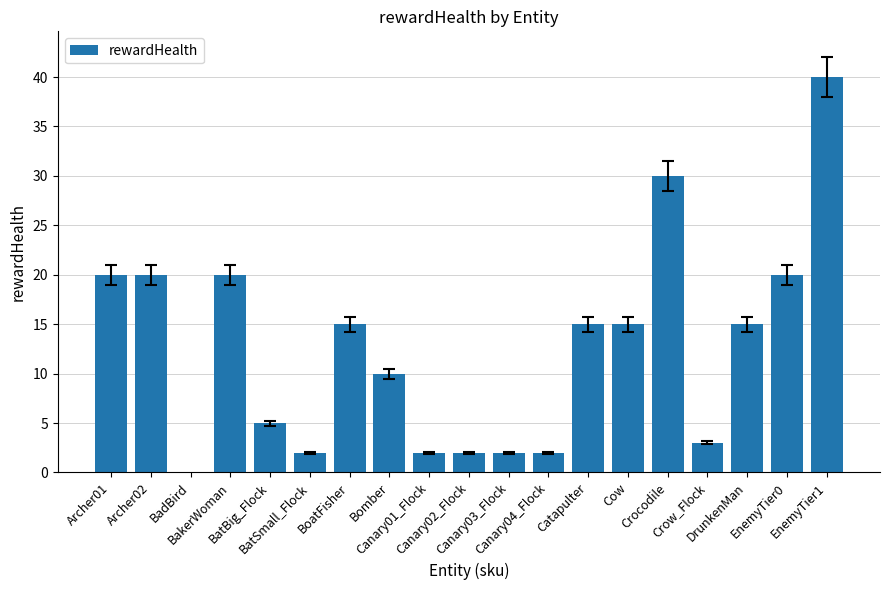

How many categories are shown in the chart?

19